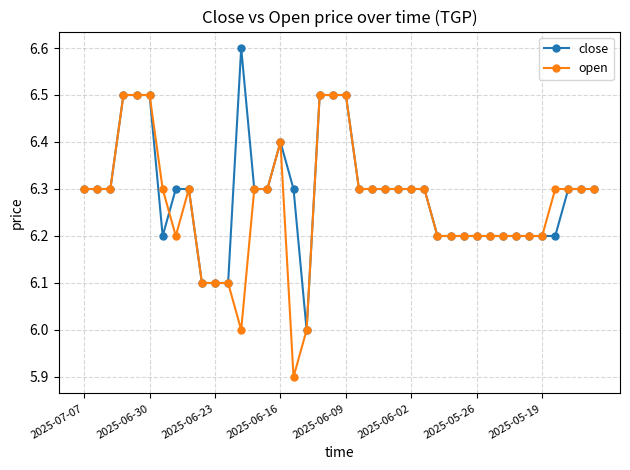

What is the value of the open point at the 9th from the left?

6.3